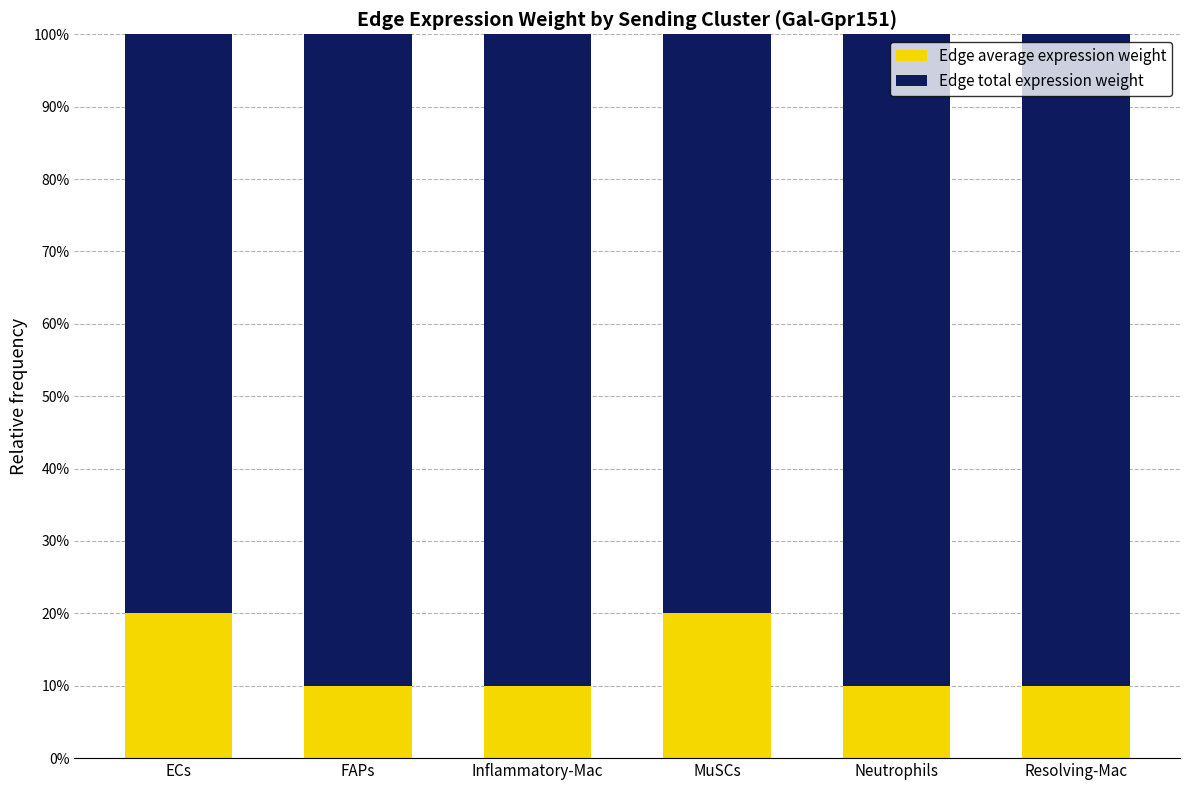

True or false: Edge average expression weight has a value of 6.5 at Inflammatory-Mac.

False